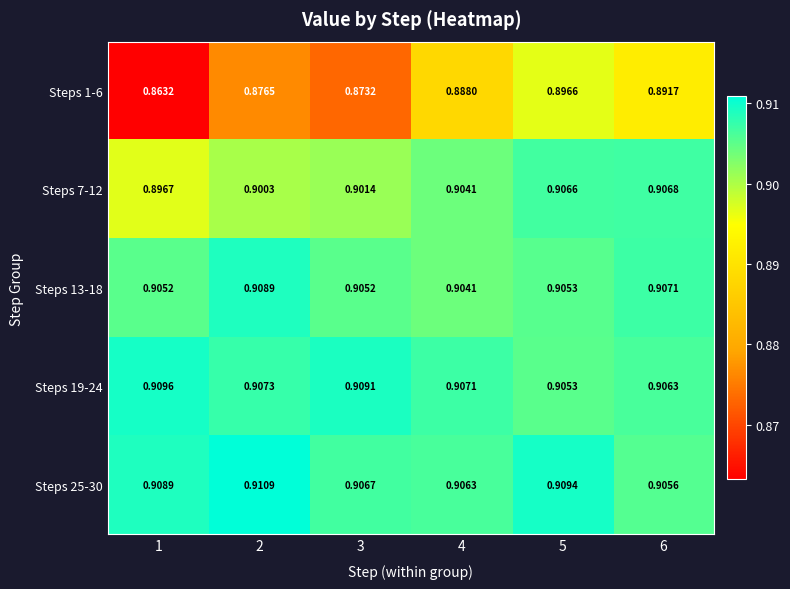

Is the value of Steps 13-18 at 5 greater than the value of Steps 1-6 at 6?

Yes